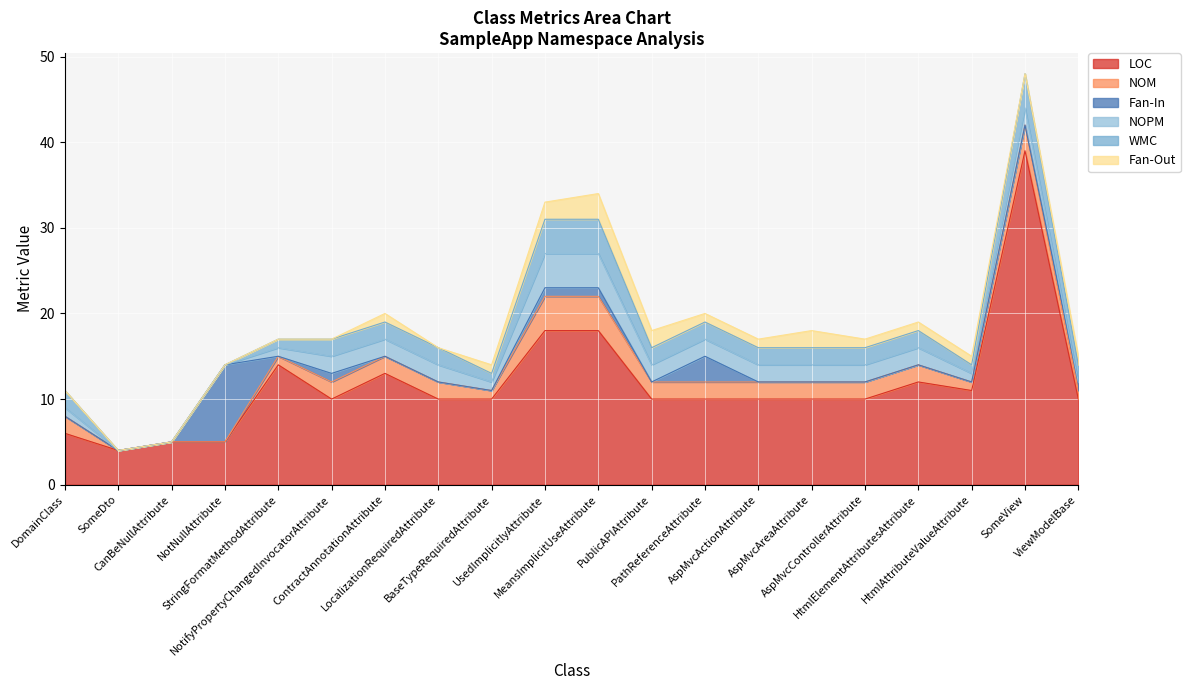

Which series ends up on top after the final intersection of Fan-Out and NOPM?

Fan-Out